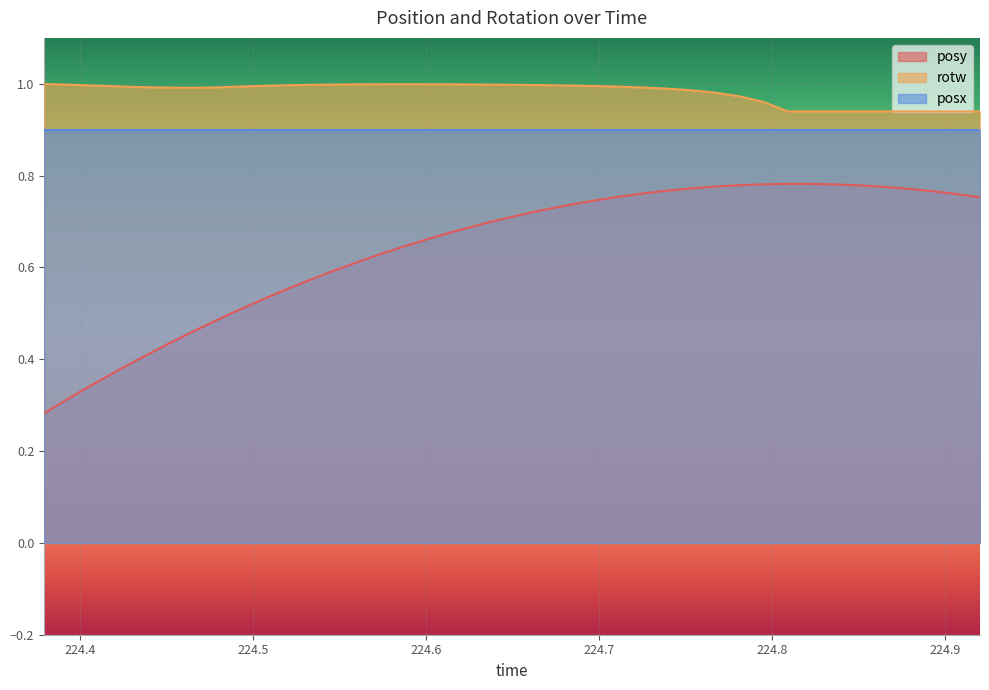

What is the label of the 15th point from the right?

224.7264